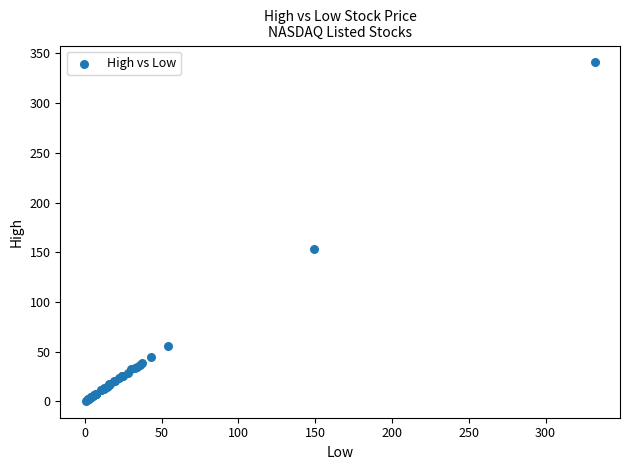

What Y value in the scatter plot is closest to 170?

153.2